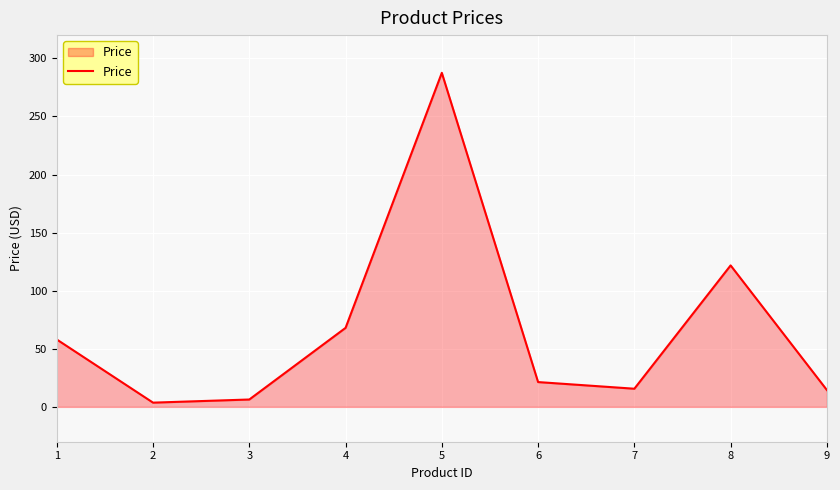

At which label does the data first exceed 21?

1